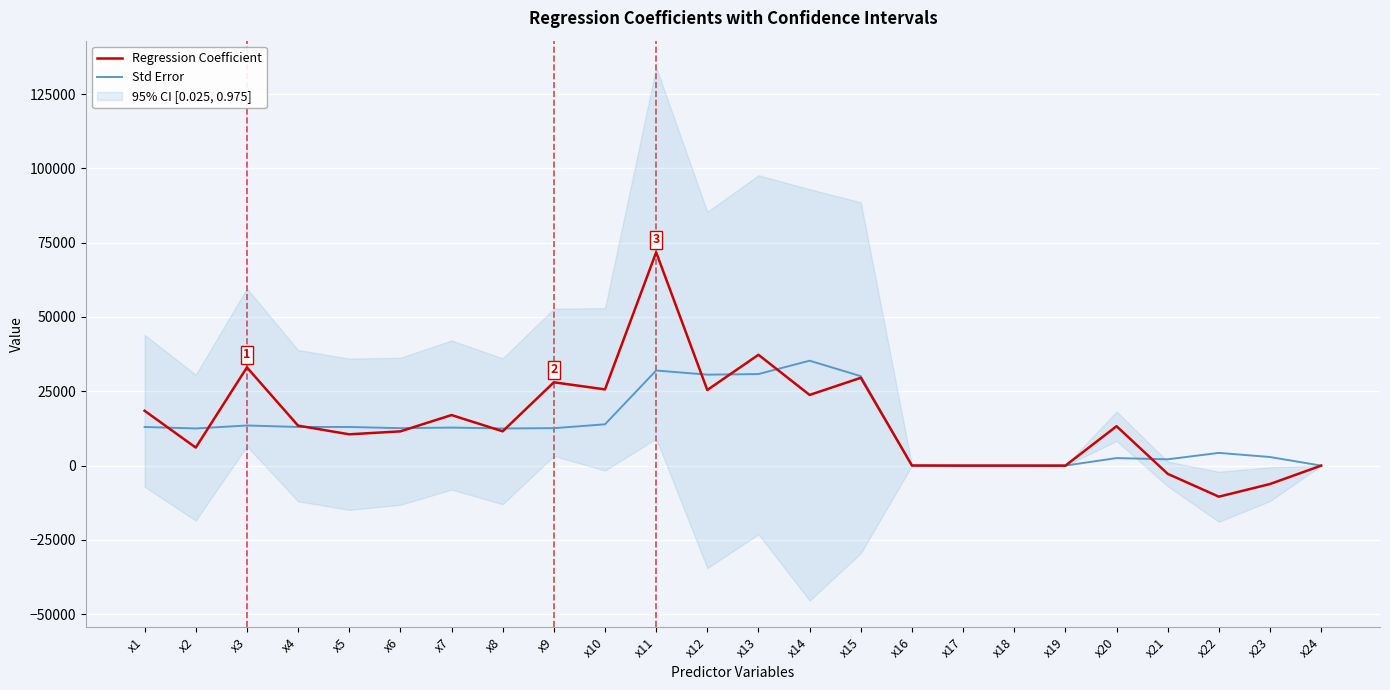

Which series changed the most between x7 and x16?

Regression Coefficient